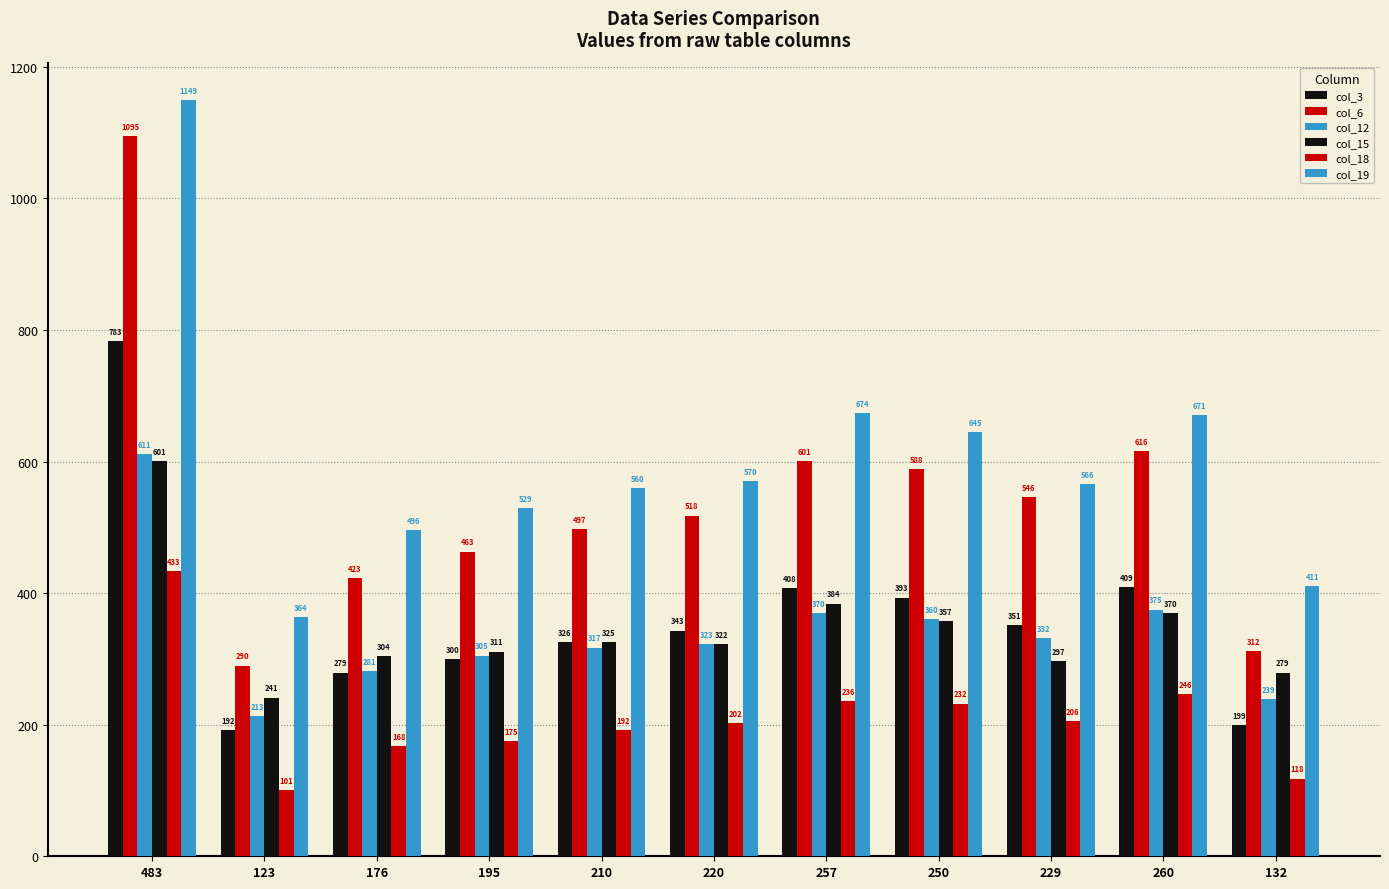

At how many categories does at least one series exceed 564?

6